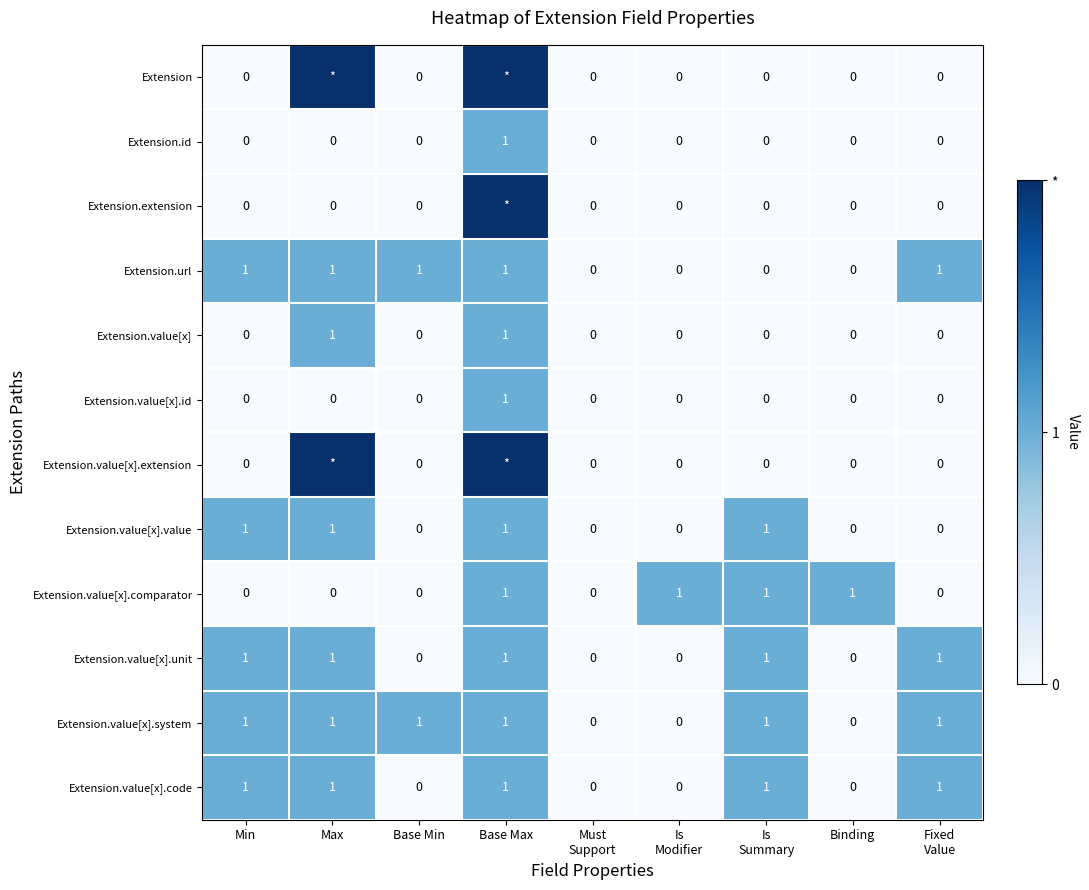

Is it true that Extension.value[x].system equals -1 at Binding?

False